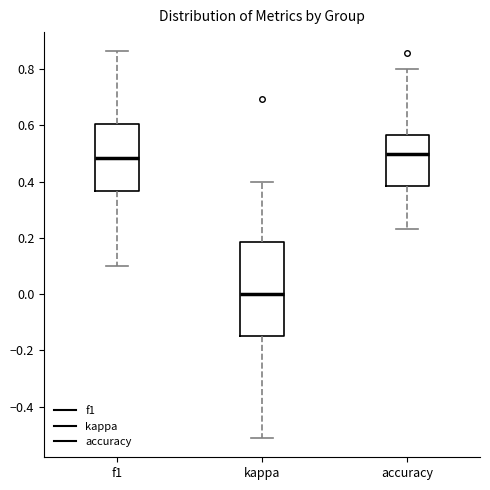

Where does the upper whisker of the box for f1 end on the y-axis? The values are not printed on the chart, so give them approximately, as read against the axis.

0.86